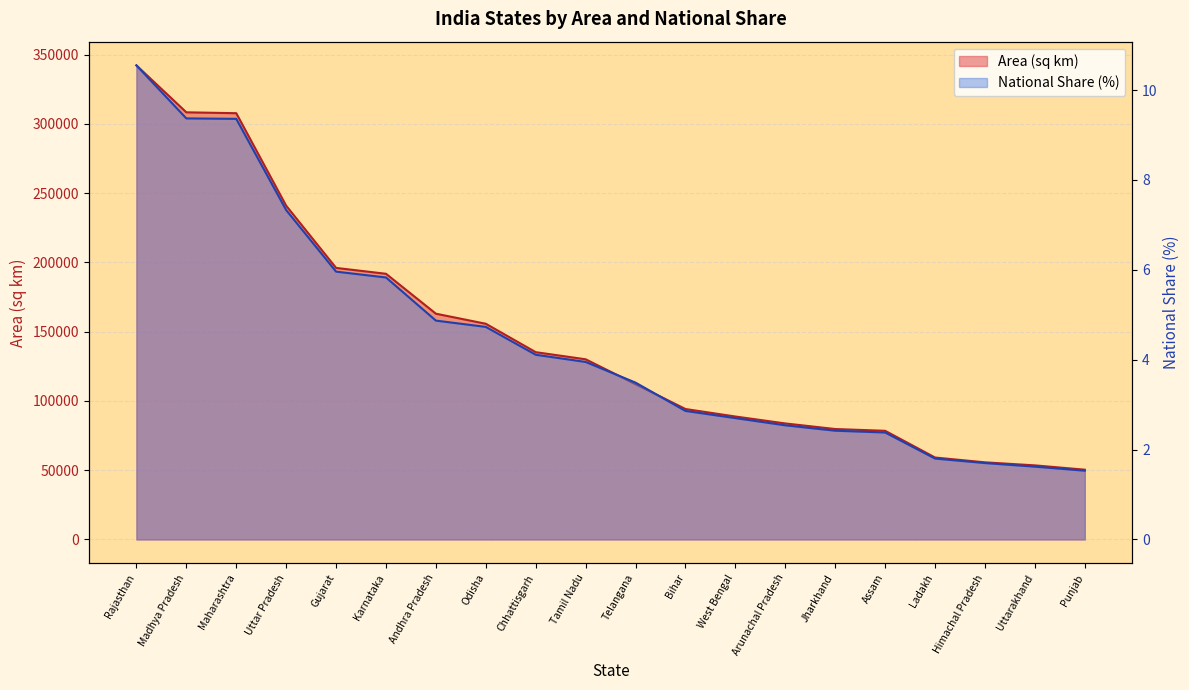

True or false: National Share and Area intersect in this chart.

False